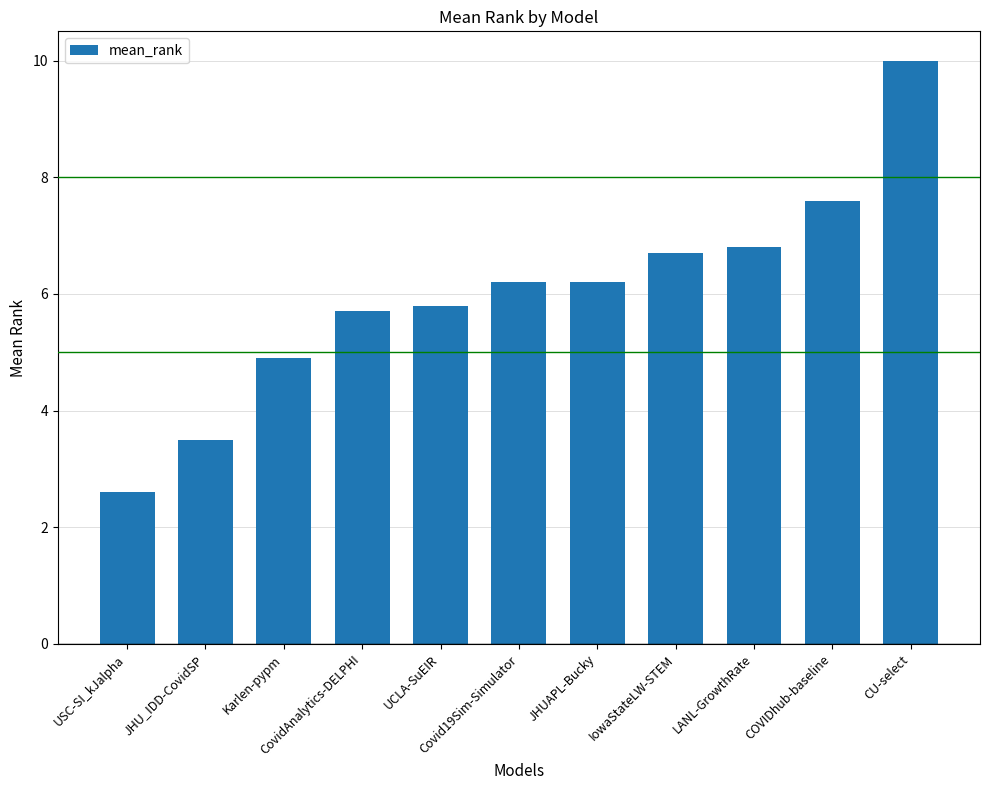

What is the greatest value displayed?

10.0